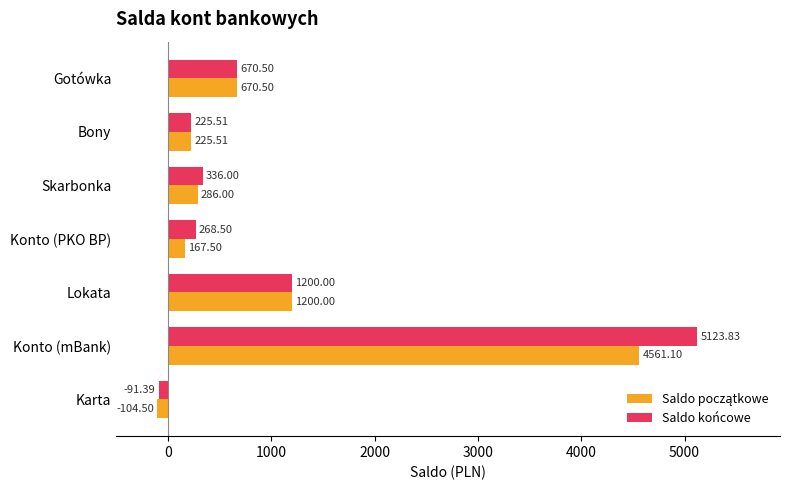

What is the difference between the maximum and minimum values in the Saldo końcowe series?

5215.2